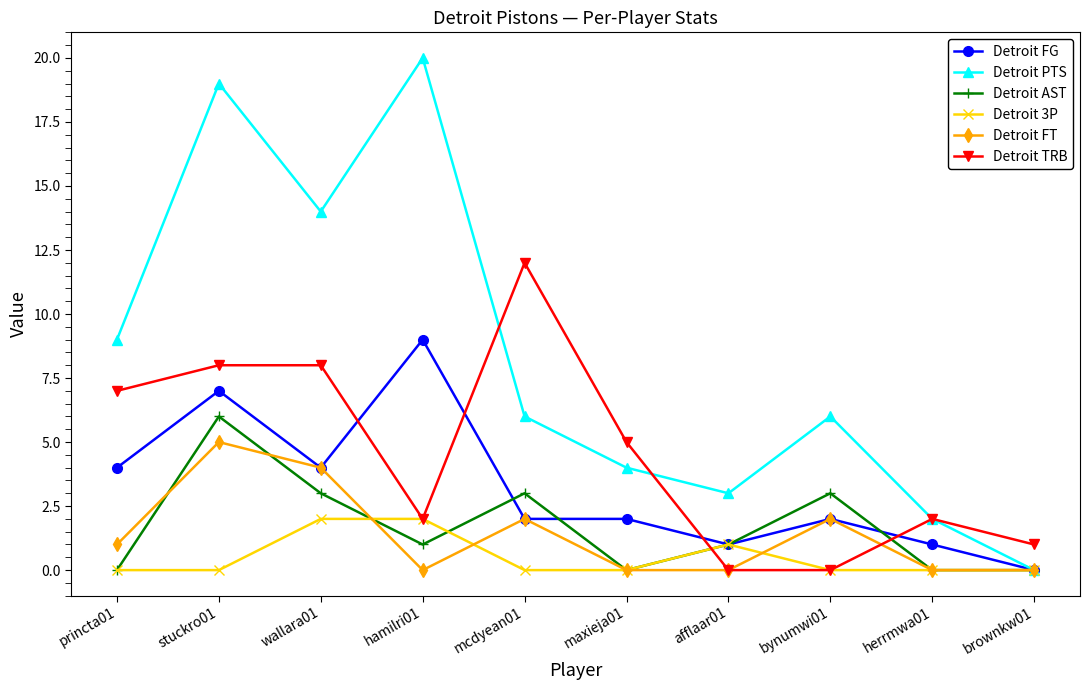

What are all the series names shown in the legend?

Detroit FG, Detroit PTS, Detroit AST, Detroit 3P, Detroit FT, Detroit TRB